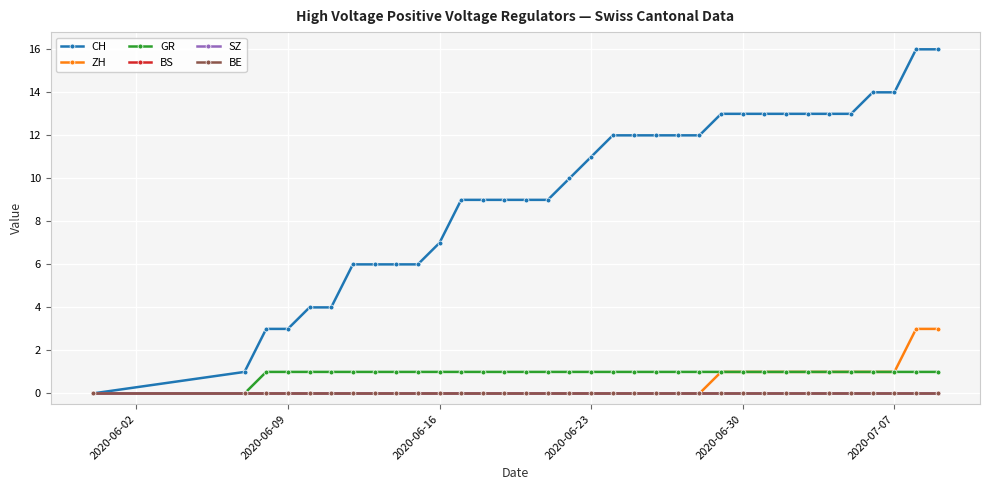

List the series in order of their peak value, lowest first.

BS, SZ, BE, GR, ZH, CH